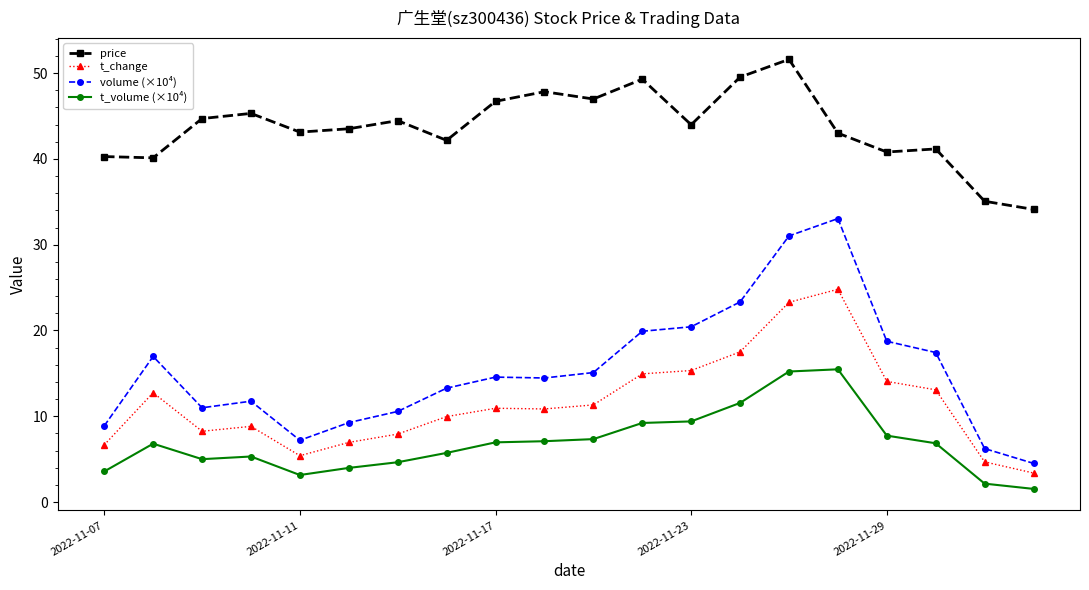

What is the maximum value shown in the chart?

51.6